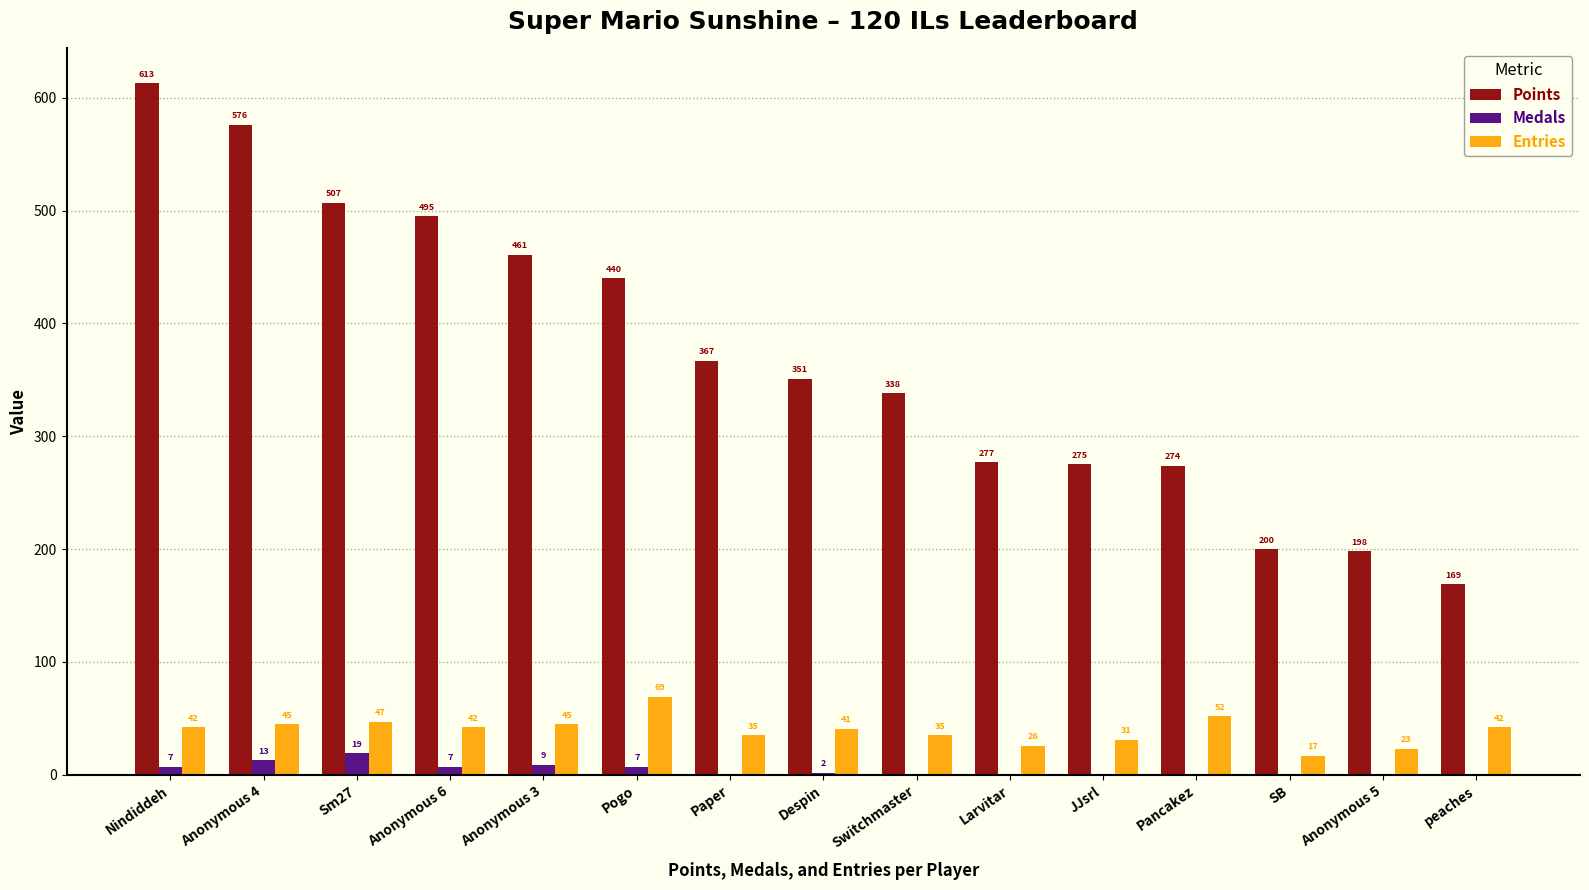

What is the difference between the Points values at Pogo and Anonymous 6?

55